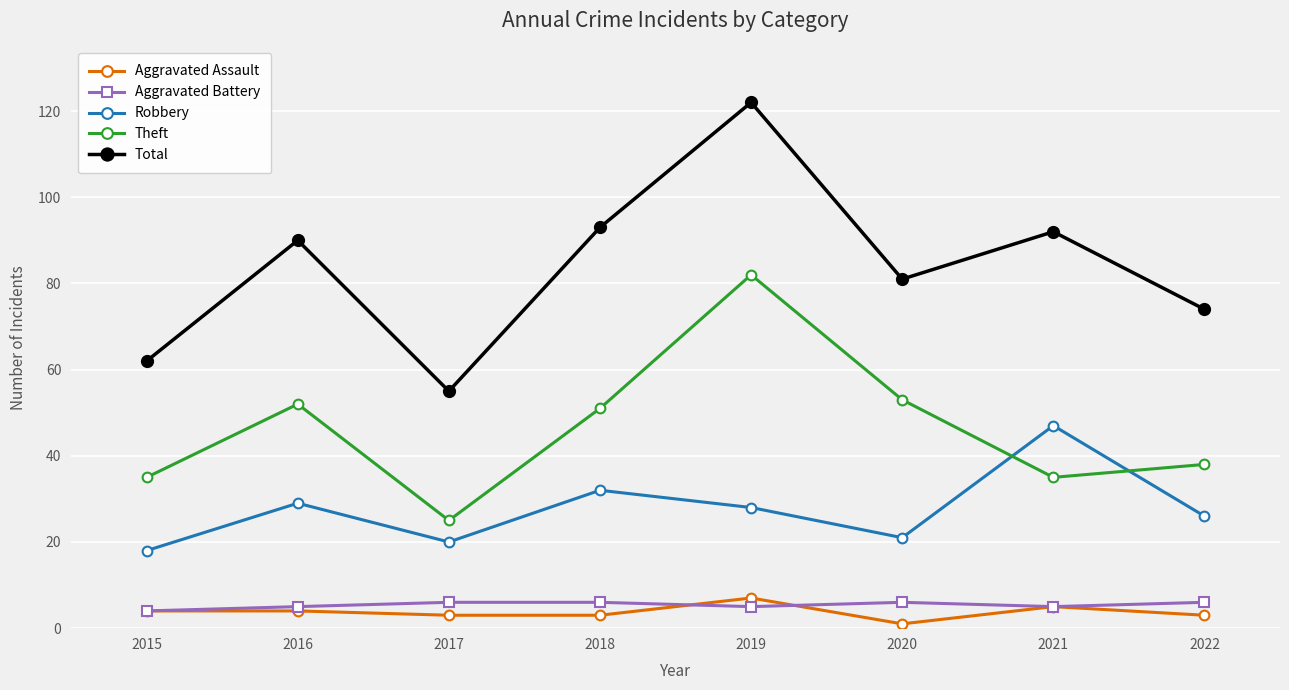

Is the value of Total at 2021 greater than the value of Aggravated Battery at 2018?

Yes